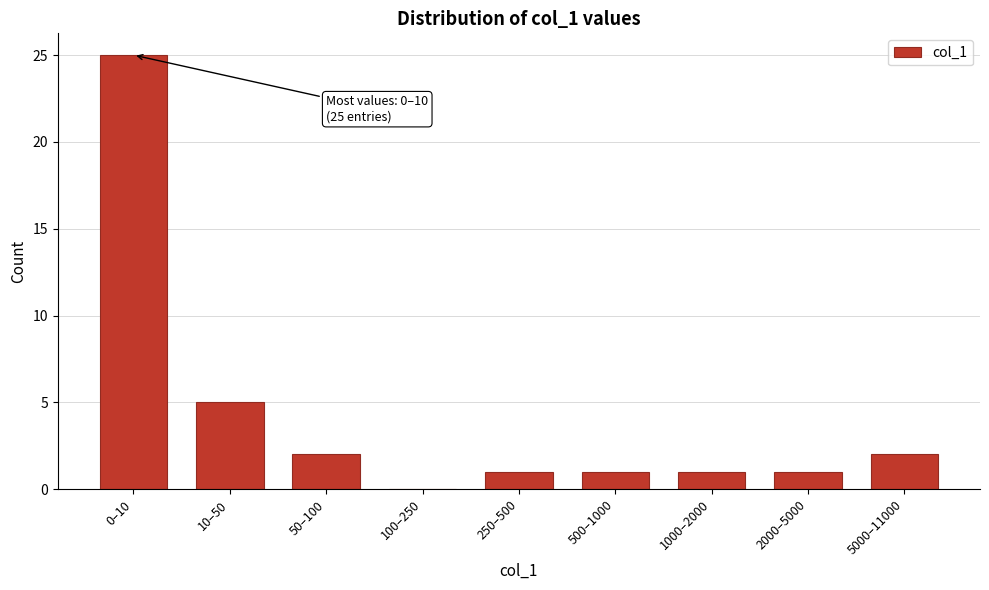

Reading right to left, list all the values displayed in this chart.

5000–11000=2	2000–5000=1	1000–2000=1	500–1000=1	250–500=1	100–250=0	50–100=2	10–50=5	0–10=25